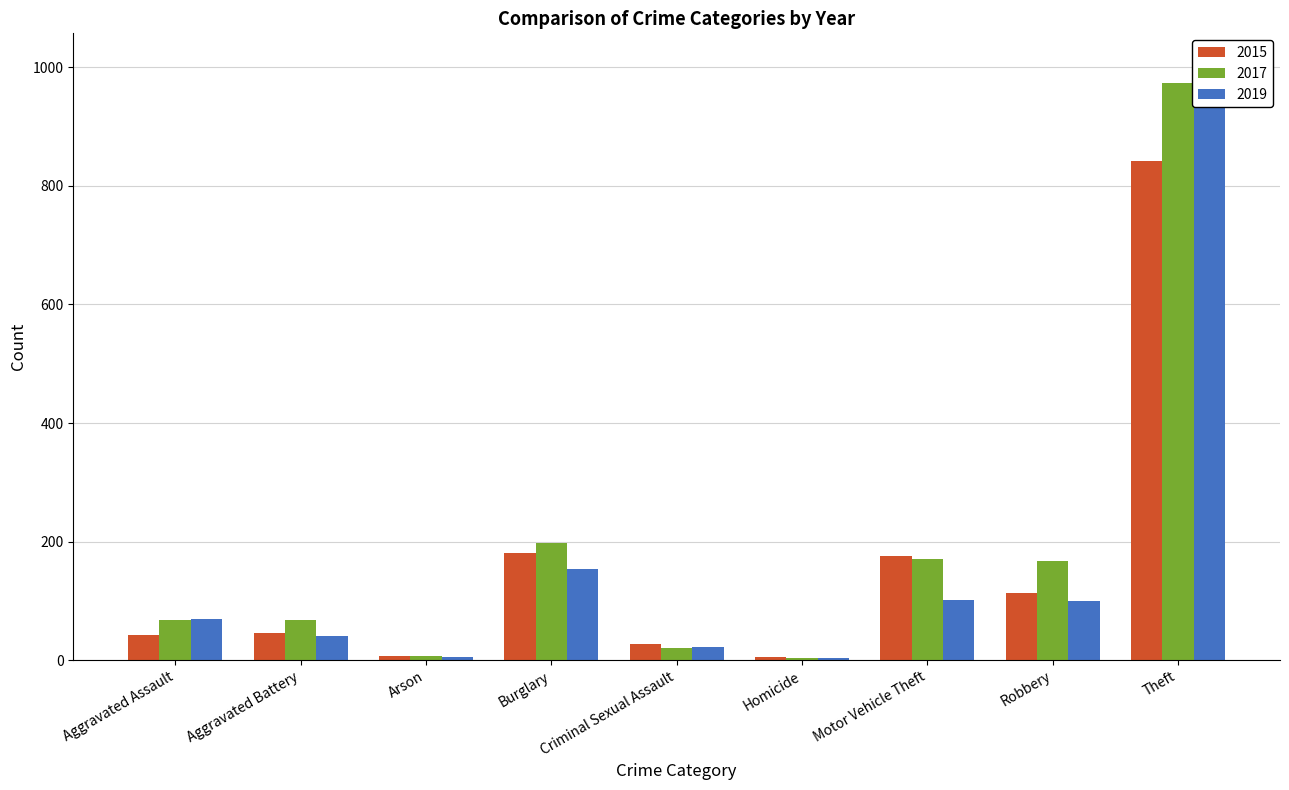

What is the label of the 2nd bar from the left?

Aggravated Battery